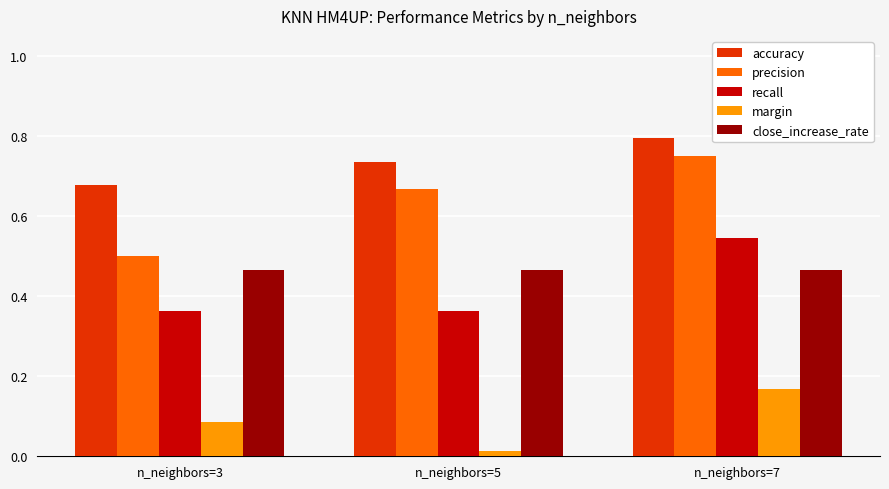

The value of close_increase_rate at n_neighbors=7 is 0.5. True or false?

True